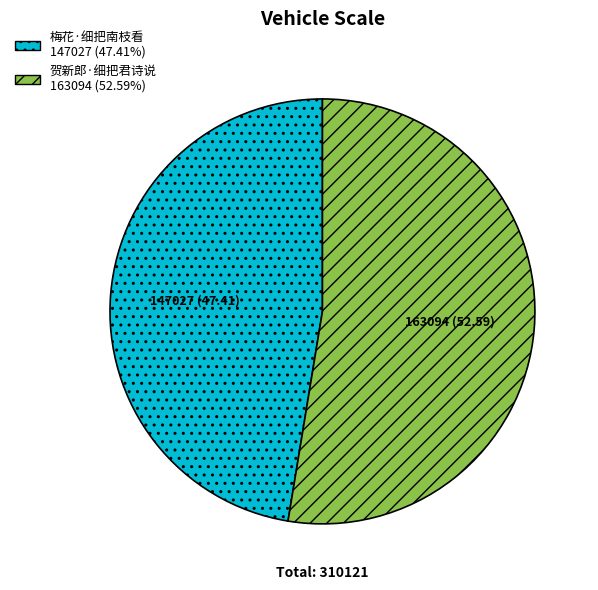

What is the smallest slice in the pie chart?

梅花·细把南枝看